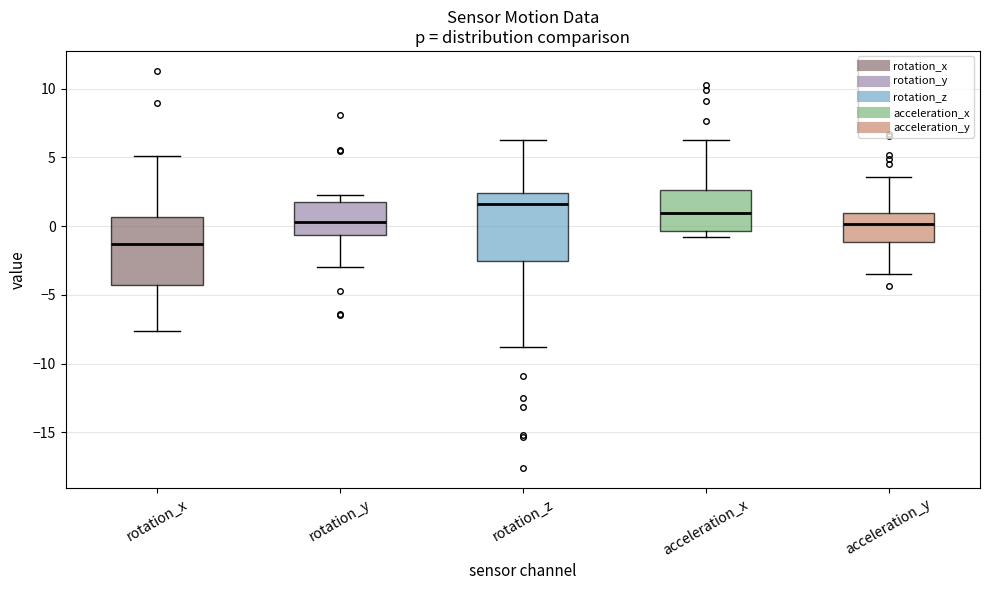

Reading left to right, transcribe this box plot: for each box, give where its median line is, the range the box spans, and where its two whiskers end, as read against the y-axis. The values are not printed on the chart, so give them approximately, as read against the axis.

rotation_x: median -1.5, box -4.5 to 0.5, whiskers -7.5 to 5.0
rotation_y: median 0.5, box -0.5 to 2.0, whiskers -3.0 to 2.5
rotation_z: median 1.5, box -2.5 to 2.5, whiskers -9.0 to 6.5
acceleration_x: median 1.0, box -0.5 to 2.5, whiskers -1.0 to 6.5
acceleration_y: median 0.0, box -1.0 to 1.0, whiskers -3.5 to 3.5